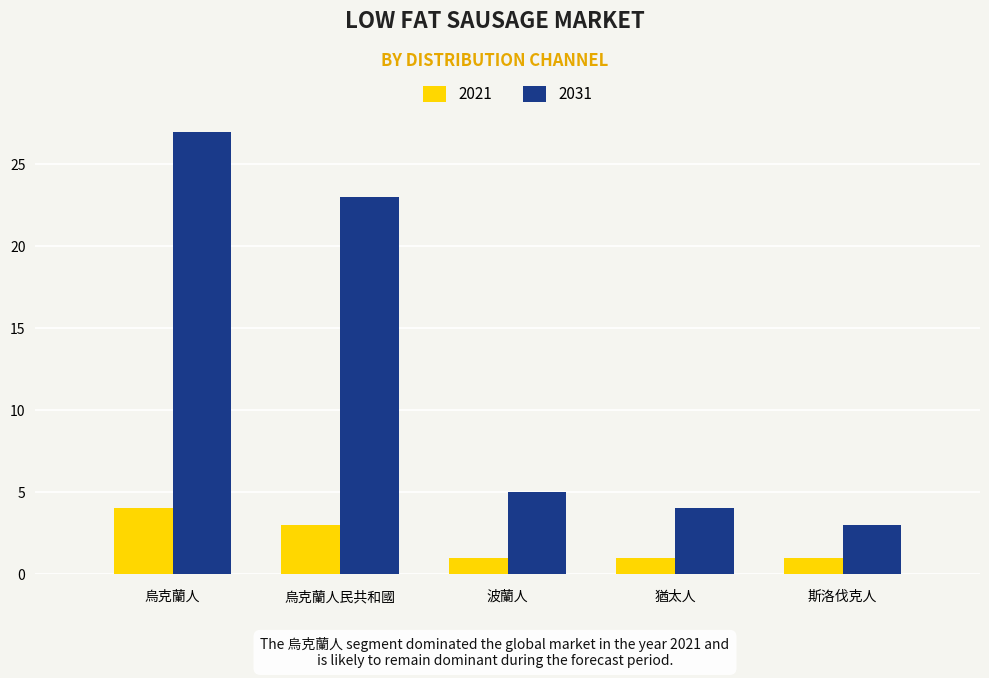

What is the value of the 2031 bar at the 4th from the left?

4